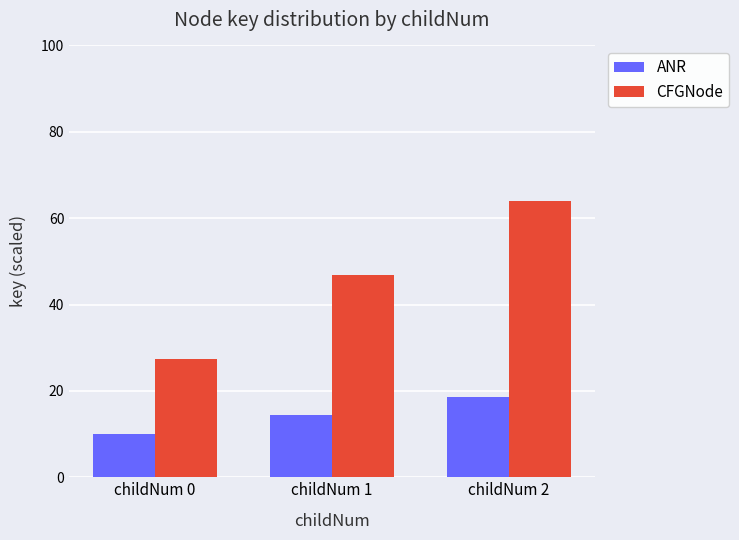

What is the difference between the ANR values at childNum 1 and childNum 2?

4.3